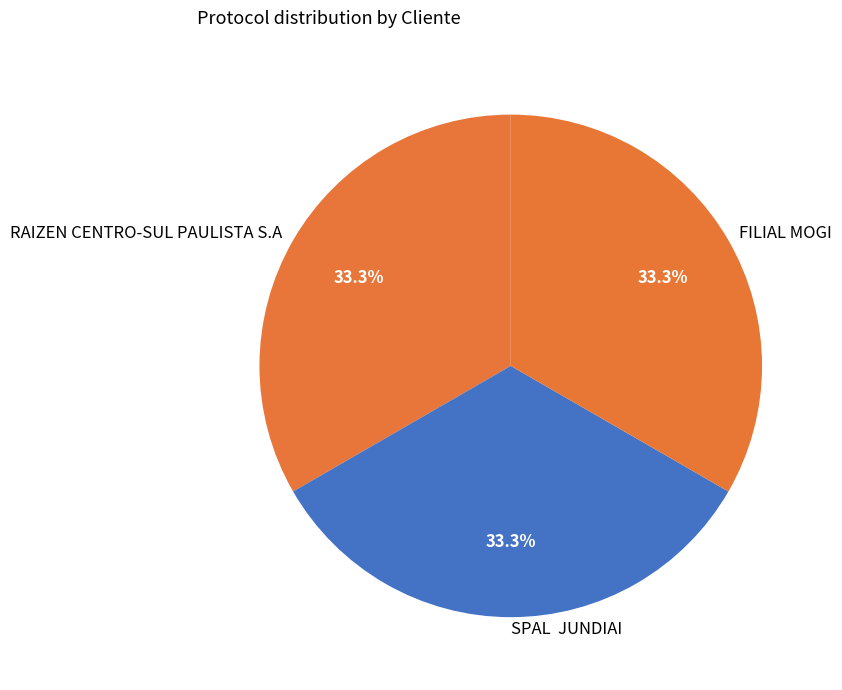

Does any single category account for the majority?

No